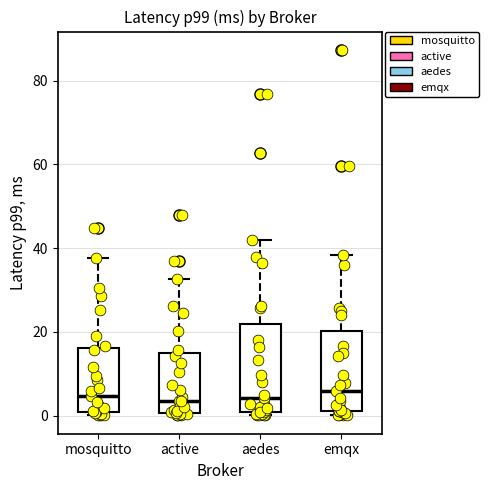

Reading left to right, transcribe this box plot: for each box, give where its median line is, the range the box spans, and where its two whiskers end, as read against the y-axis. The values are not printed on the chart, so give them approximately, as read against the axis.

mosquitto: median 4, box 0 to 16, whiskers 0 (just below the box's lower edge) to 38
active: median 4, box 0 to 14, whiskers 0 (just below the box's lower edge) to 32
aedes: median 4, box 0 to 22, whiskers 0 (just below the box's lower edge) to 42
emqx: median 6, box 2 to 20, whiskers 0 to 38